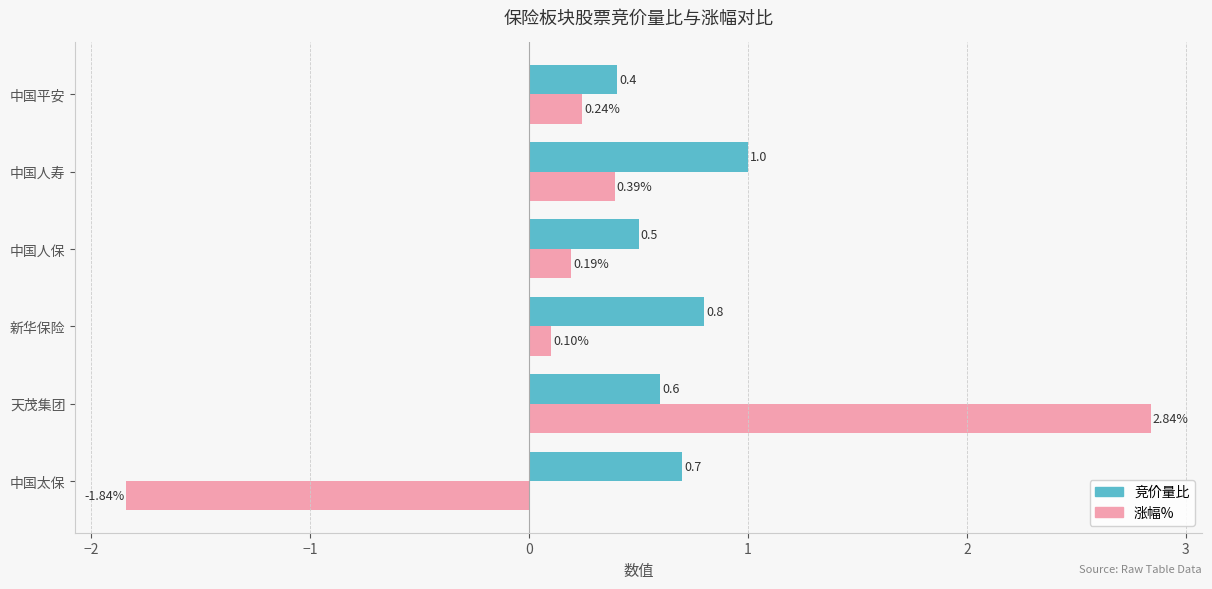

What is the difference between the highest and lowest values at 中国太保?

2.5